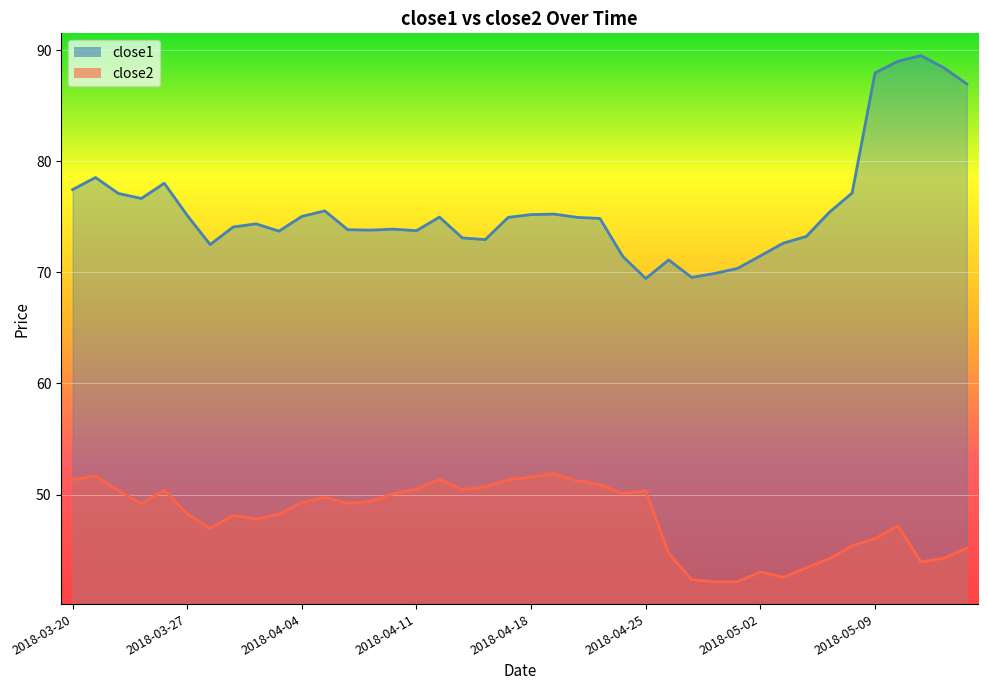

True or false: close1 and close2 cross at least once.

False